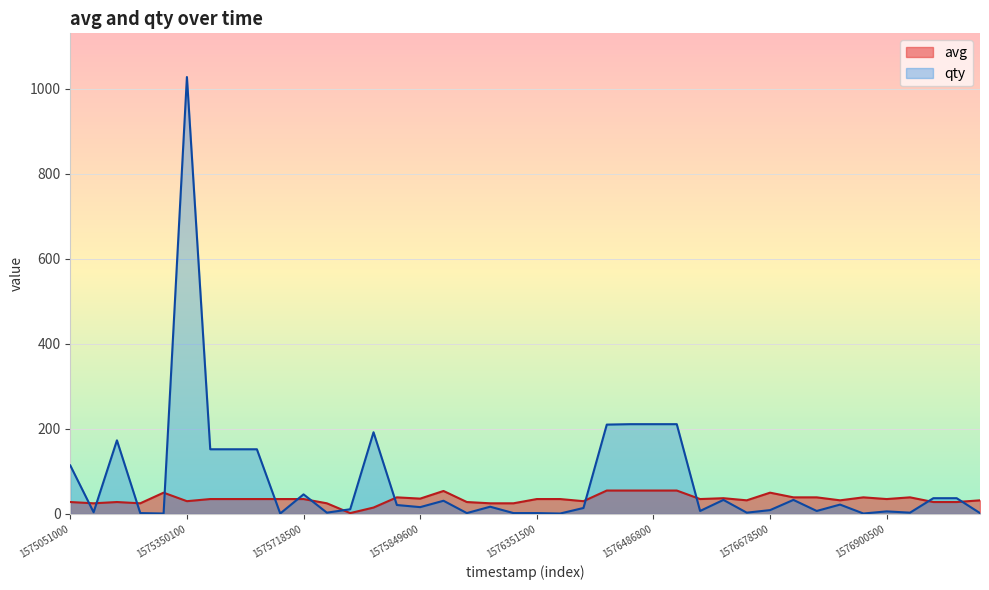

Which category has the lowest value in the avg series?

12